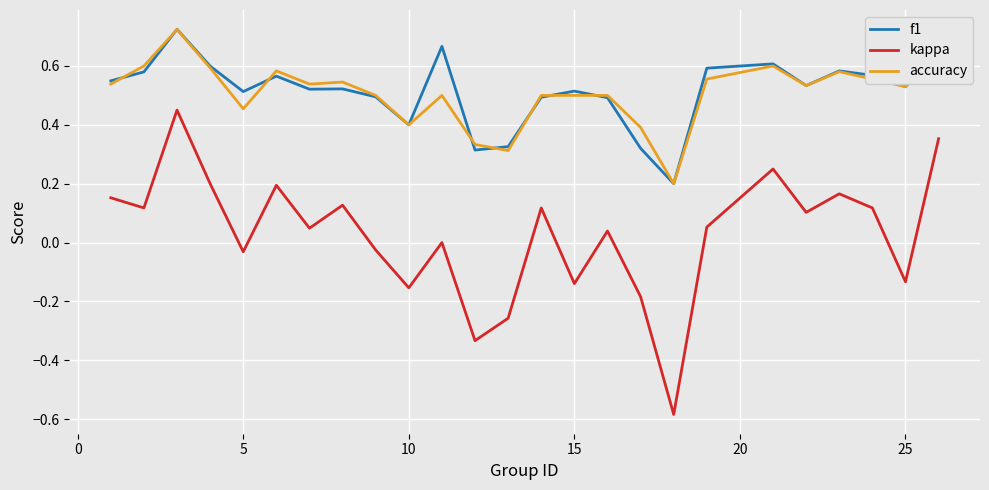

True or false: f1 and kappa intersect in this chart.

False